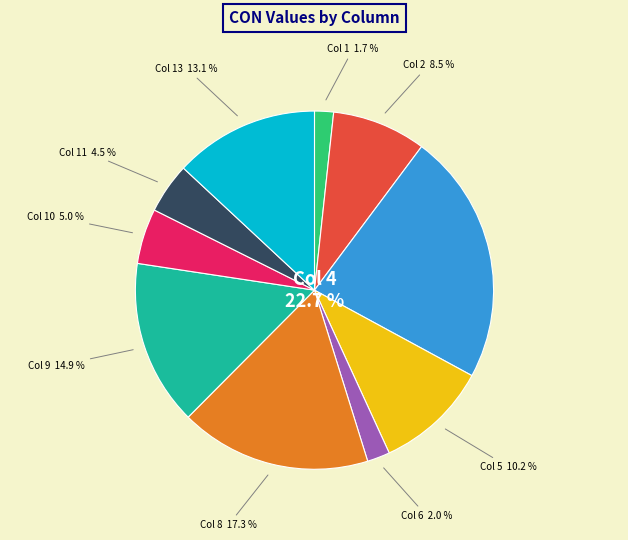

Combined, do Col 4 and Col 6 account for over 50%?

No